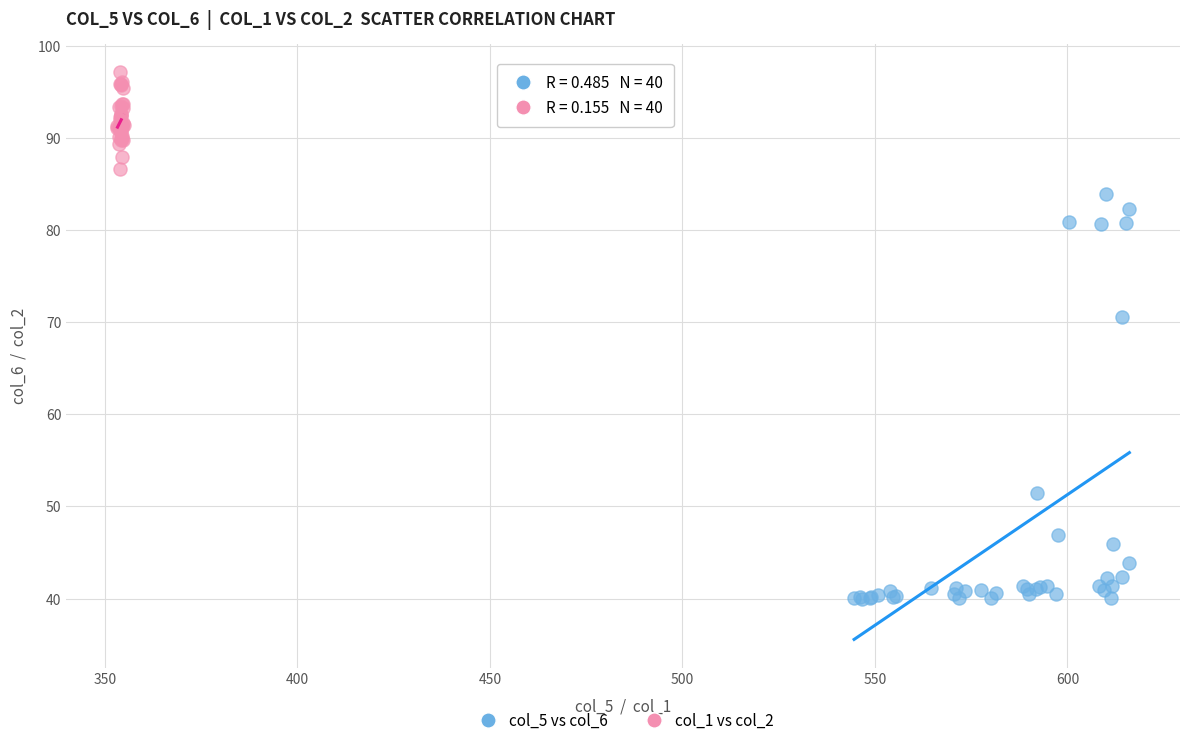

Which series contains the highest Y value?

col_1 vs col_2